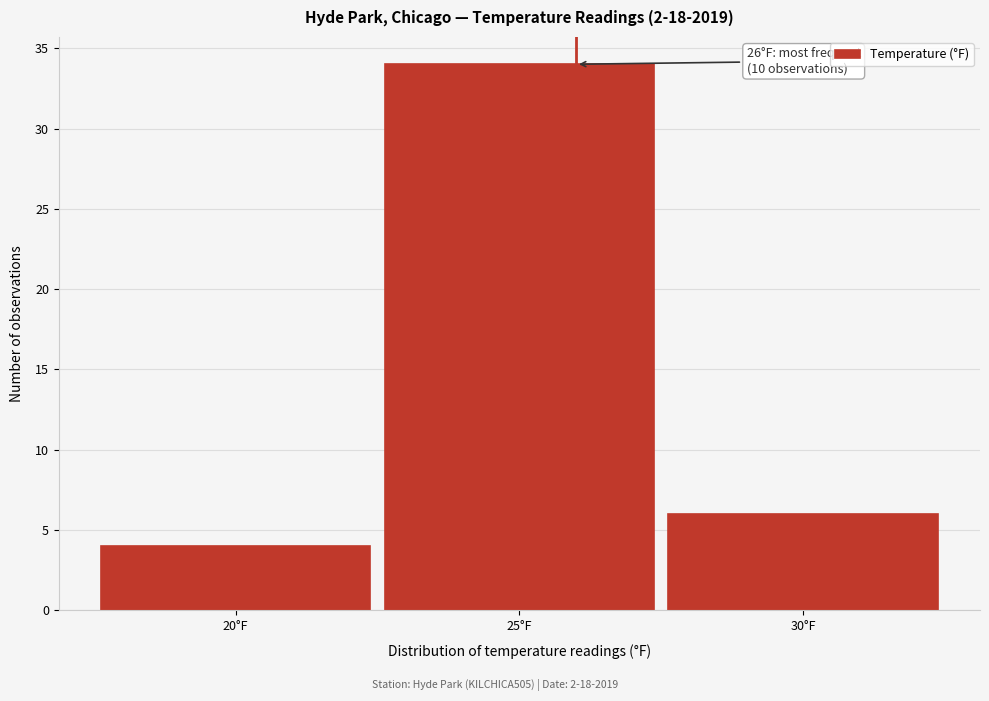

Which range on the x-axis has the tallest bar?

22.5 to 27.5